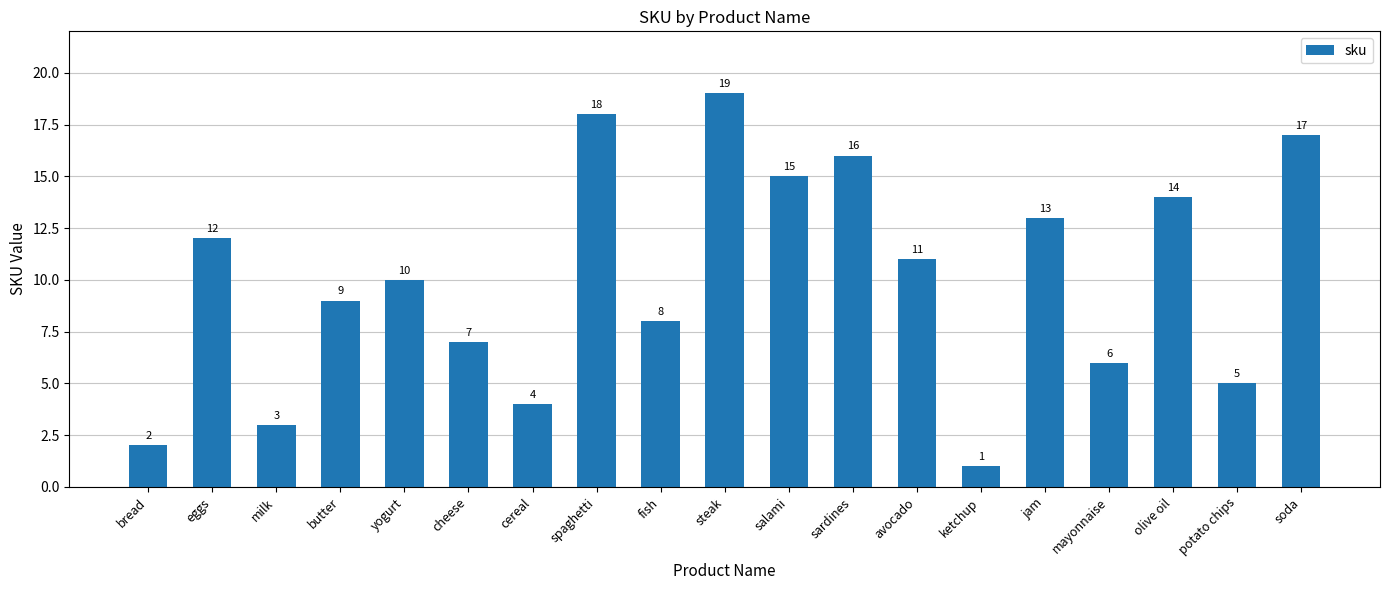

Reading left to right, transcribe all the data shown in this chart.

2	12	3	9	10	7	4	18	8	19	15	16	11	1	13	6	14	5	17